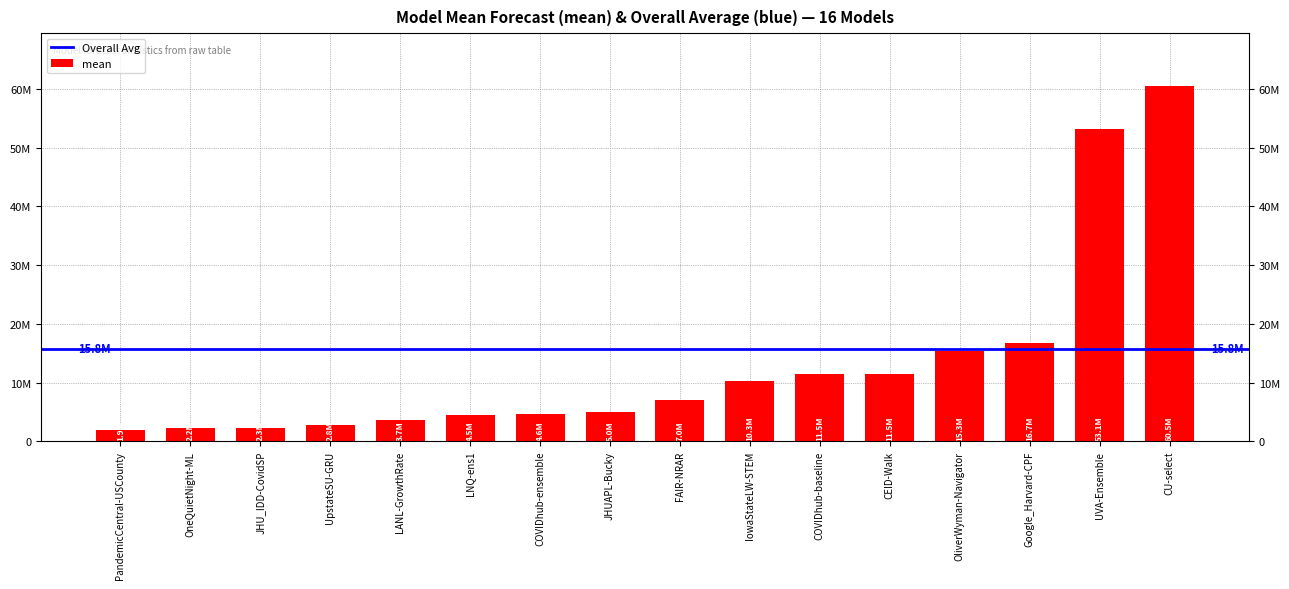

Does the chart contain stacked bars?

No